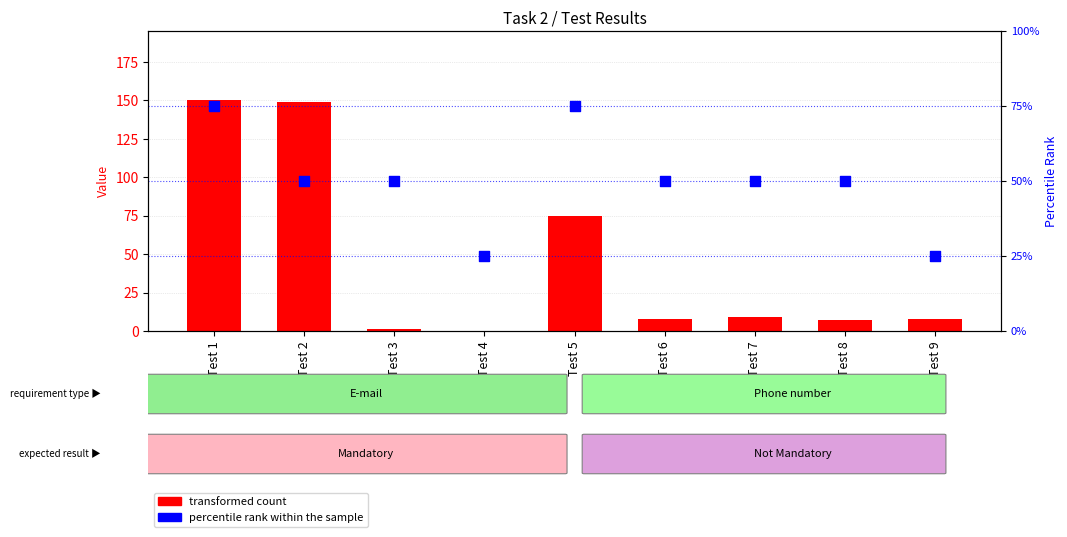

What are all the series names shown in the legend?

transformed count, percentile rank within the sample